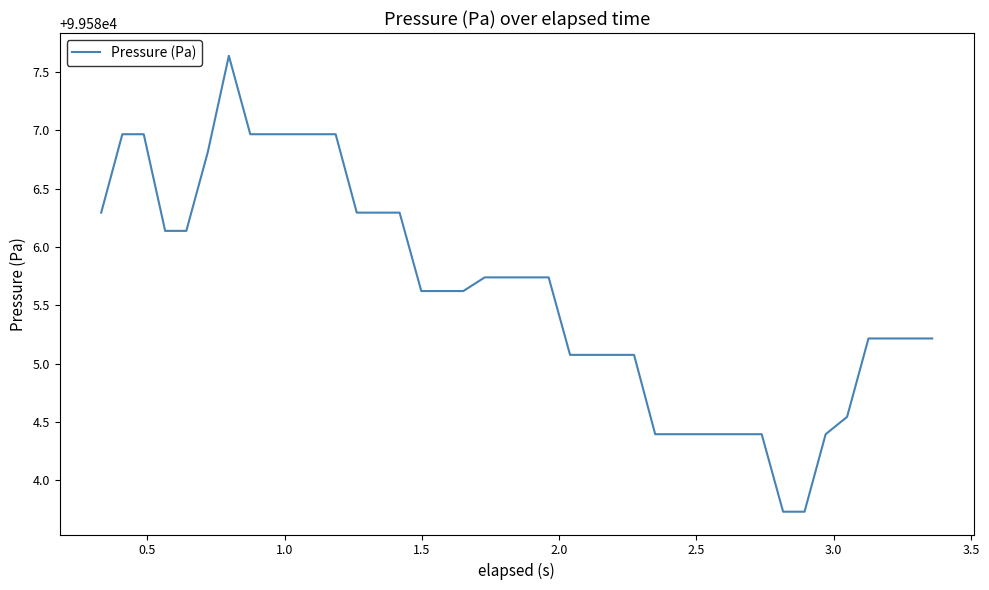

What is the difference between the maximum and minimum values?

3.9